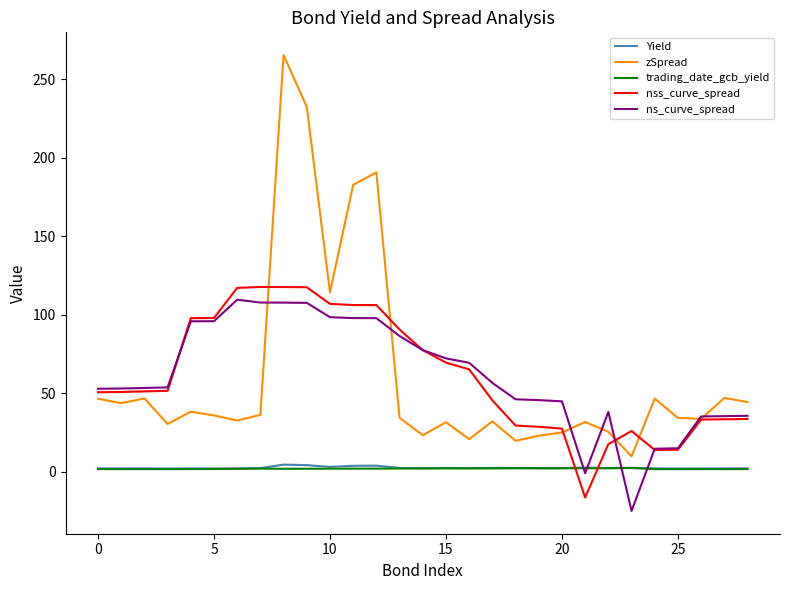

How many categories are shown in the chart?

29